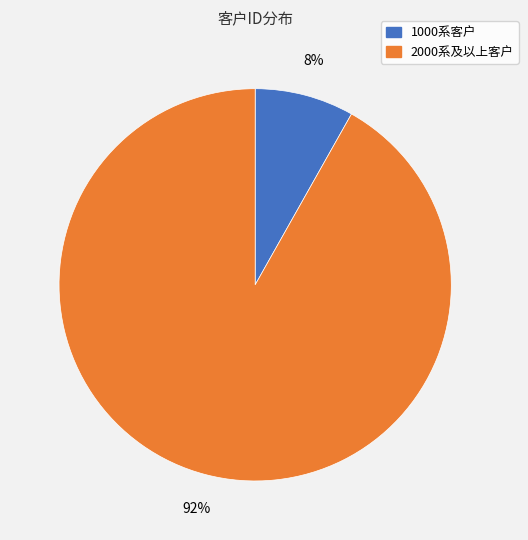

To the nearest percent, what is the difference between the largest and smallest slice percentages?

84%